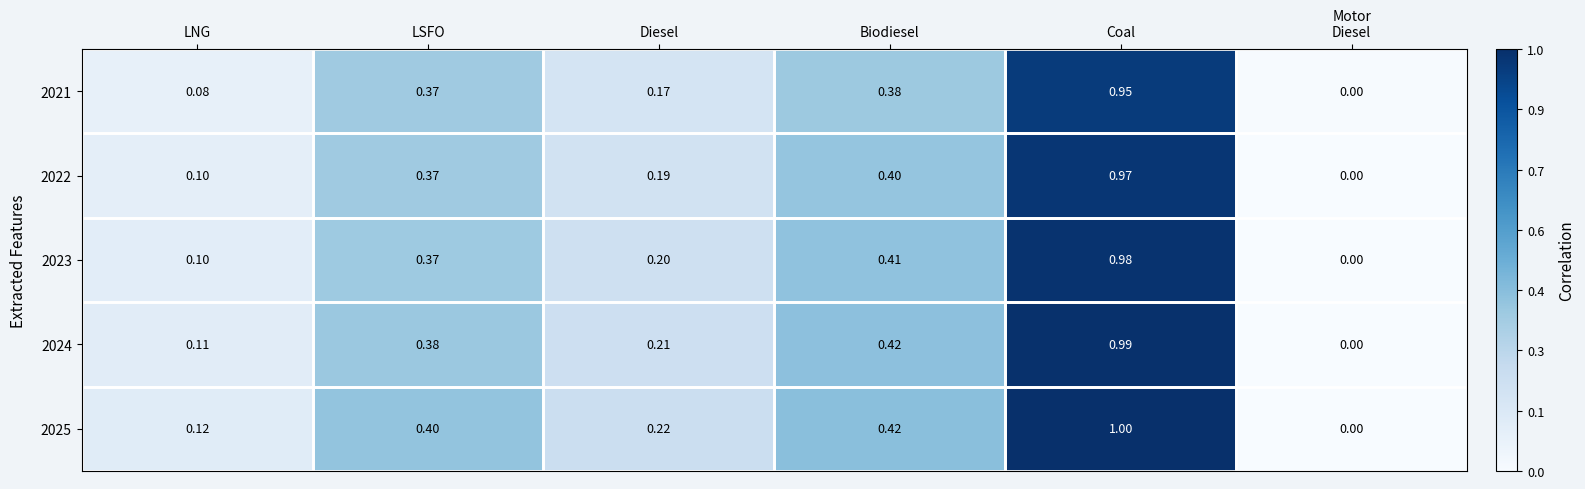

At which category is the sum across all series the highest?

Coal